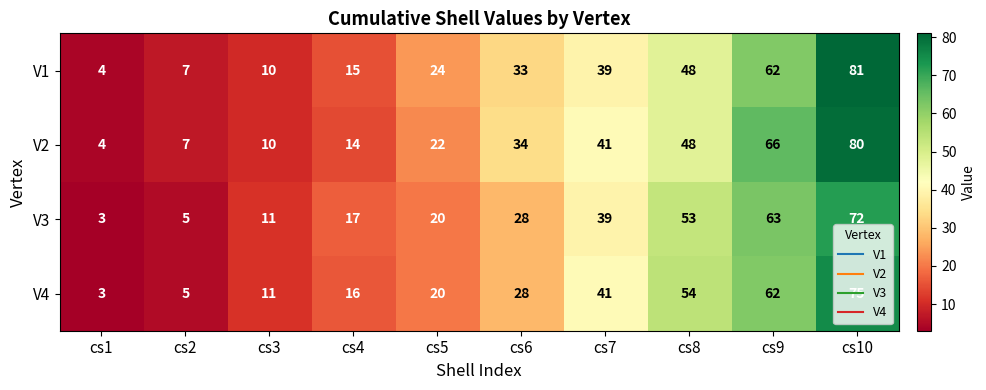

What is the maximum value shown in the chart?

81